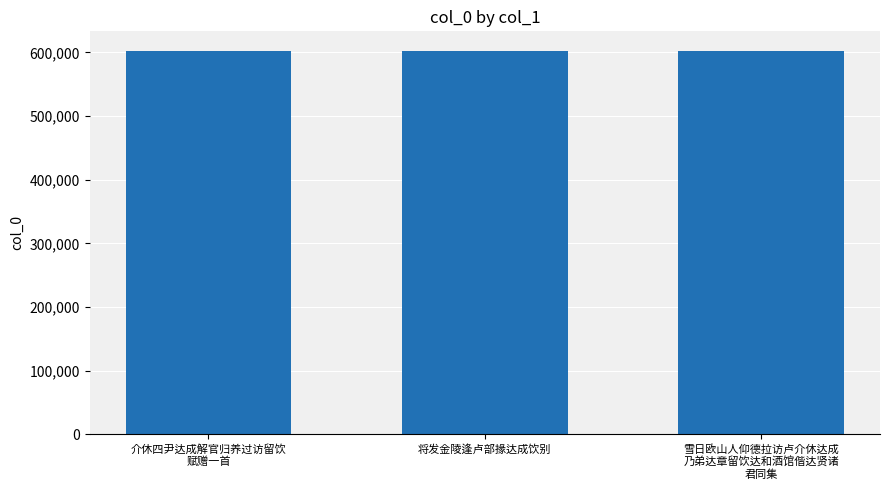

What is the difference between the maximum and minimum values?

129